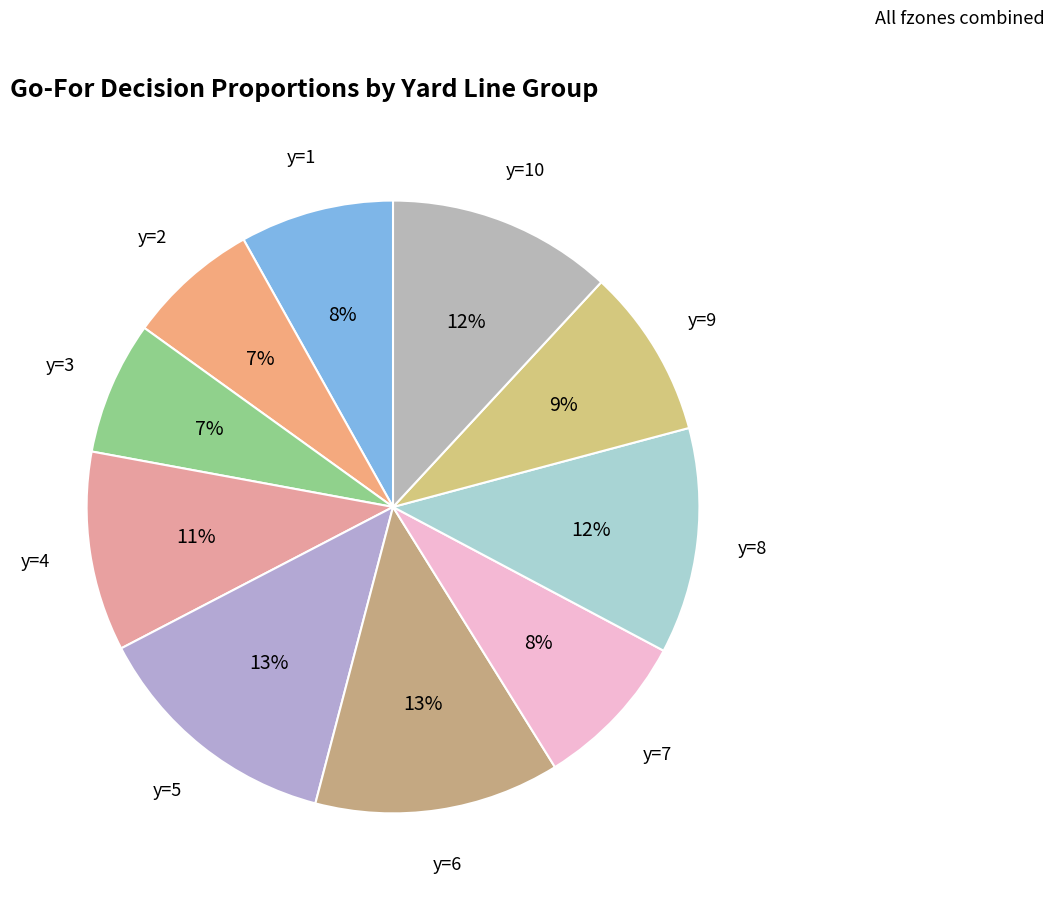

To the nearest percent, what percentage of the pie is y=1?

8%